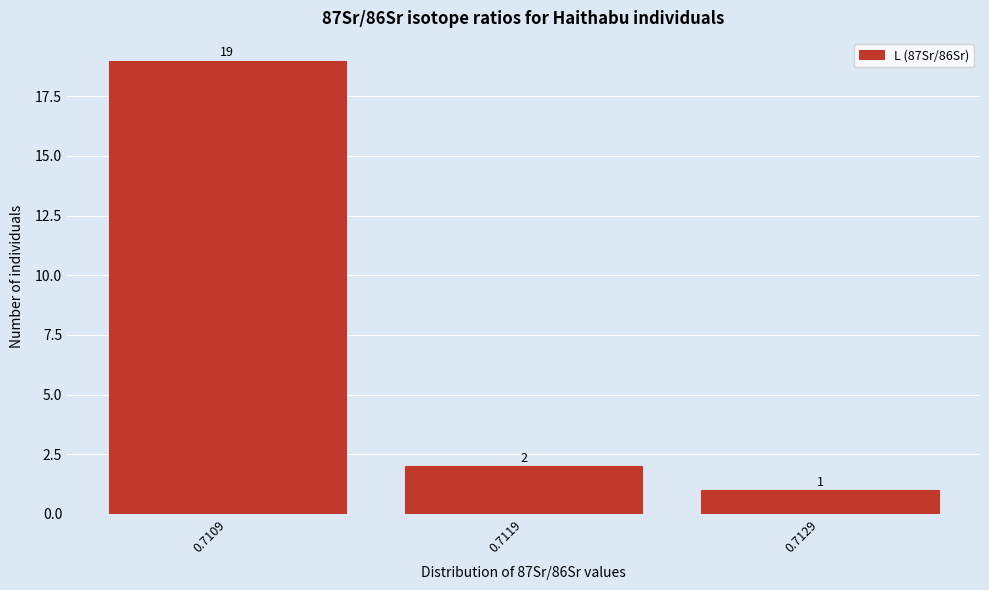

Reading right to left, what are all the values shown in this chart?

0.7129=1	0.7119=2	0.7109=19